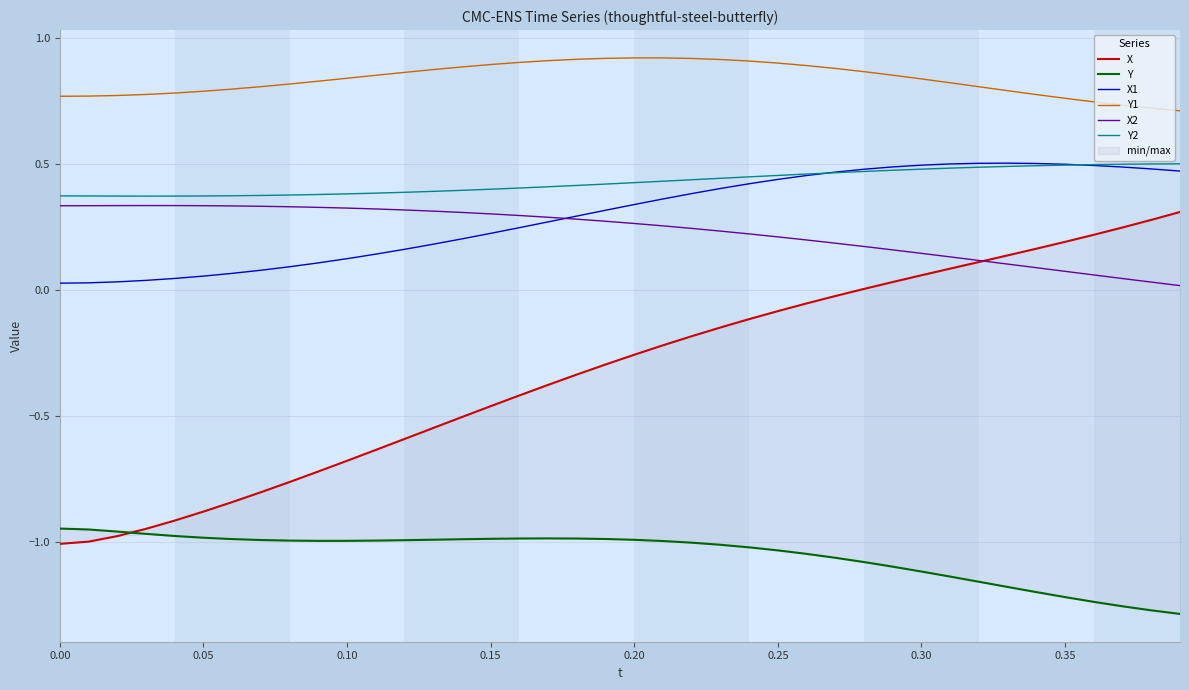

The value of Y1 at 0.10 is 1.4. True or false?

False